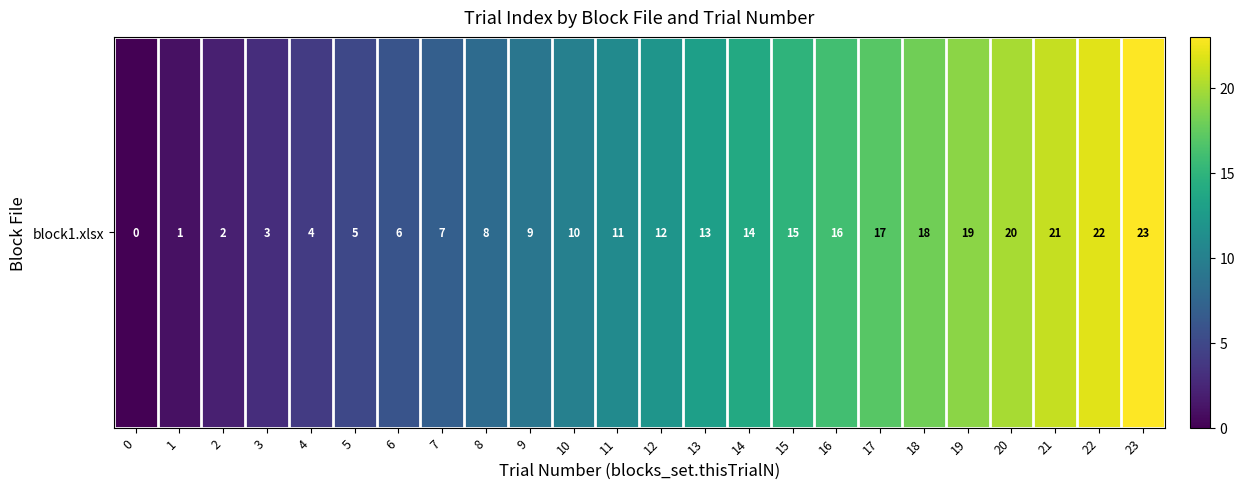

What is the ratio of the value at 14 to the value at 3?

4.7